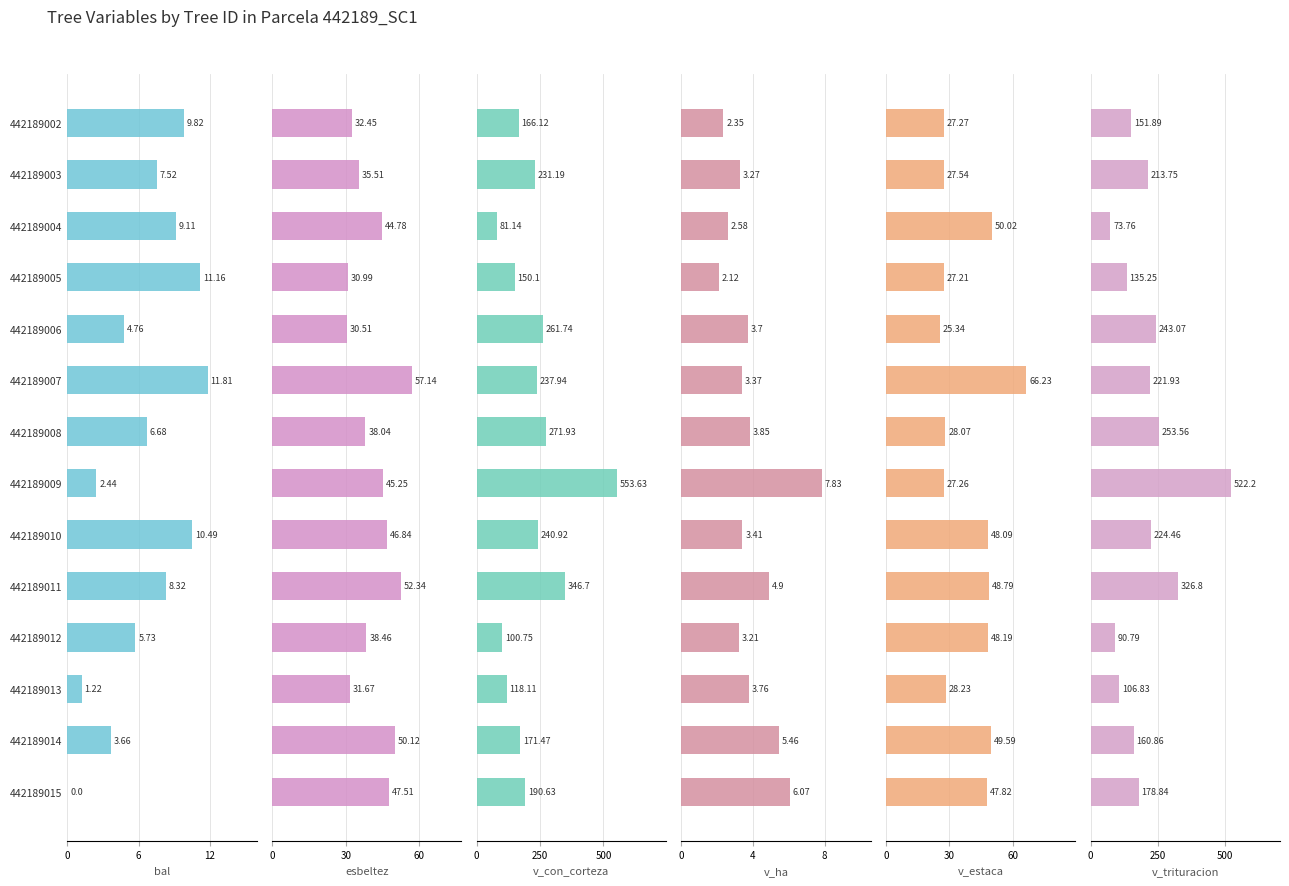

How many bars are there in total?

84